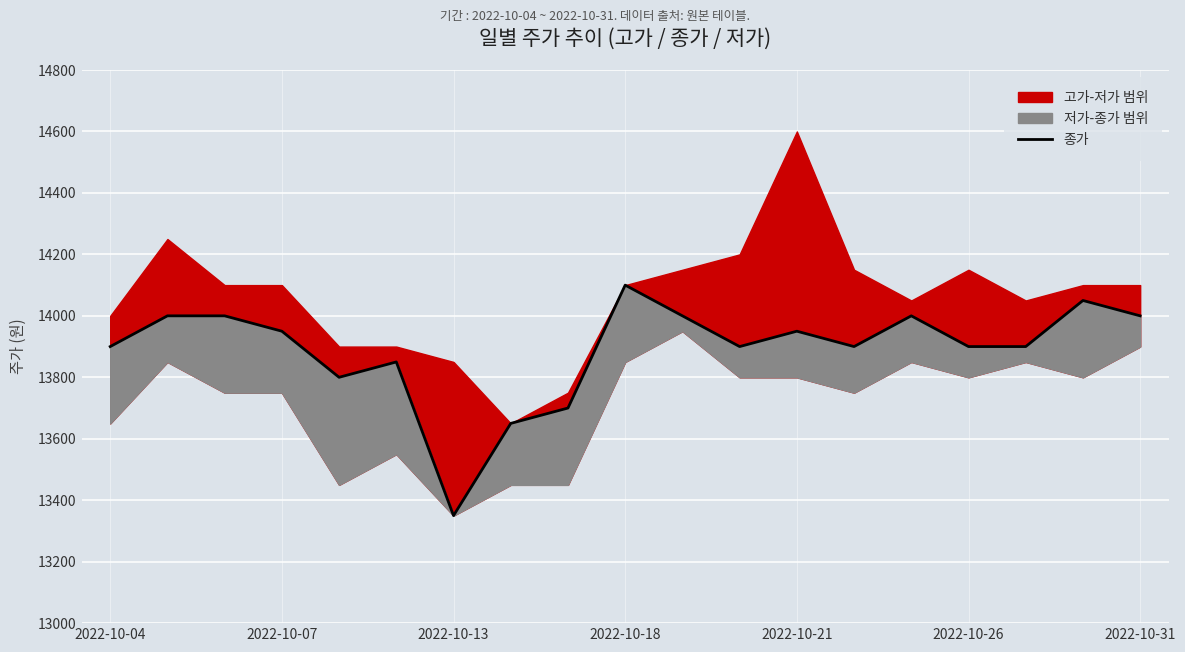

Approximately how many times larger is the value at 2022-10-21 compared to 2022-10-13?

1.0